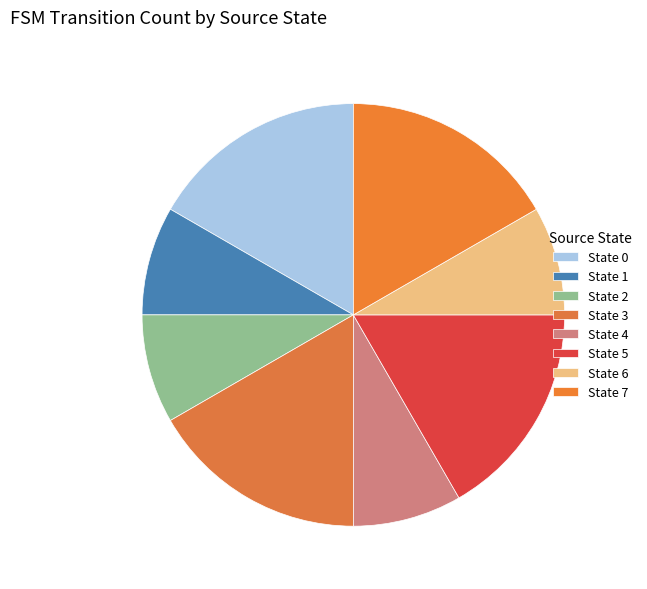

How many segments does this pie chart have?

8